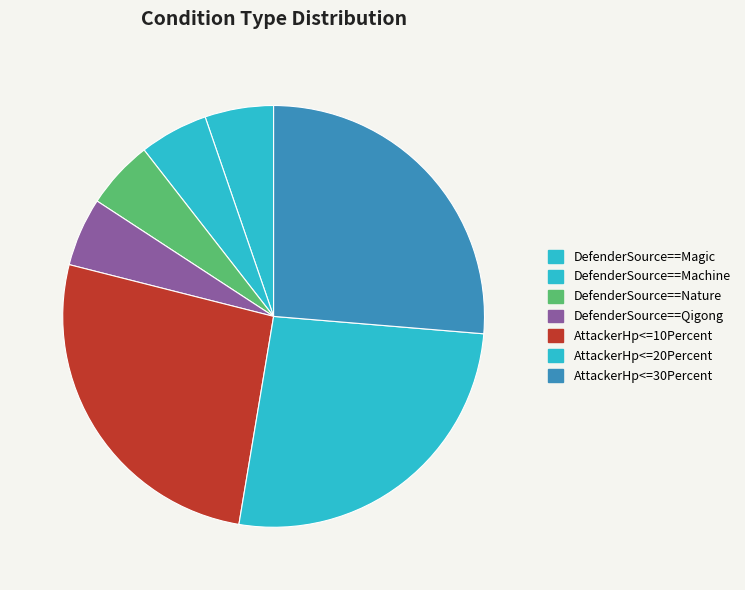

Which slice is the largest?

AttackerHp<=10Percent